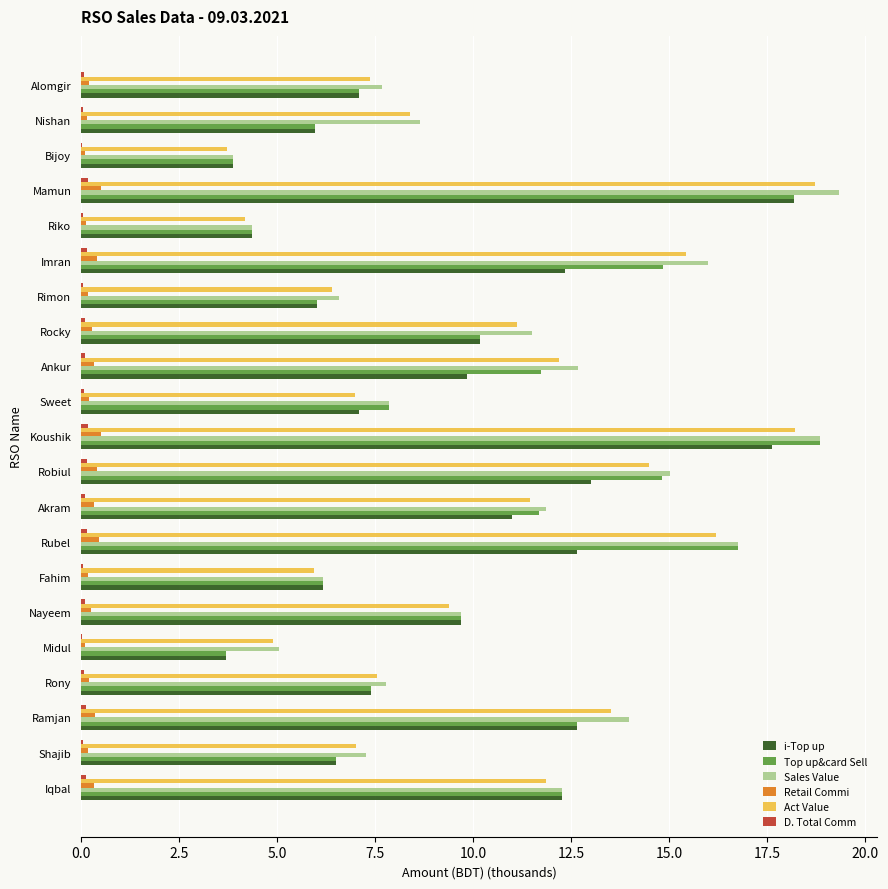

True or false: Act Value has a value of 6.6 at Bijoy.

False